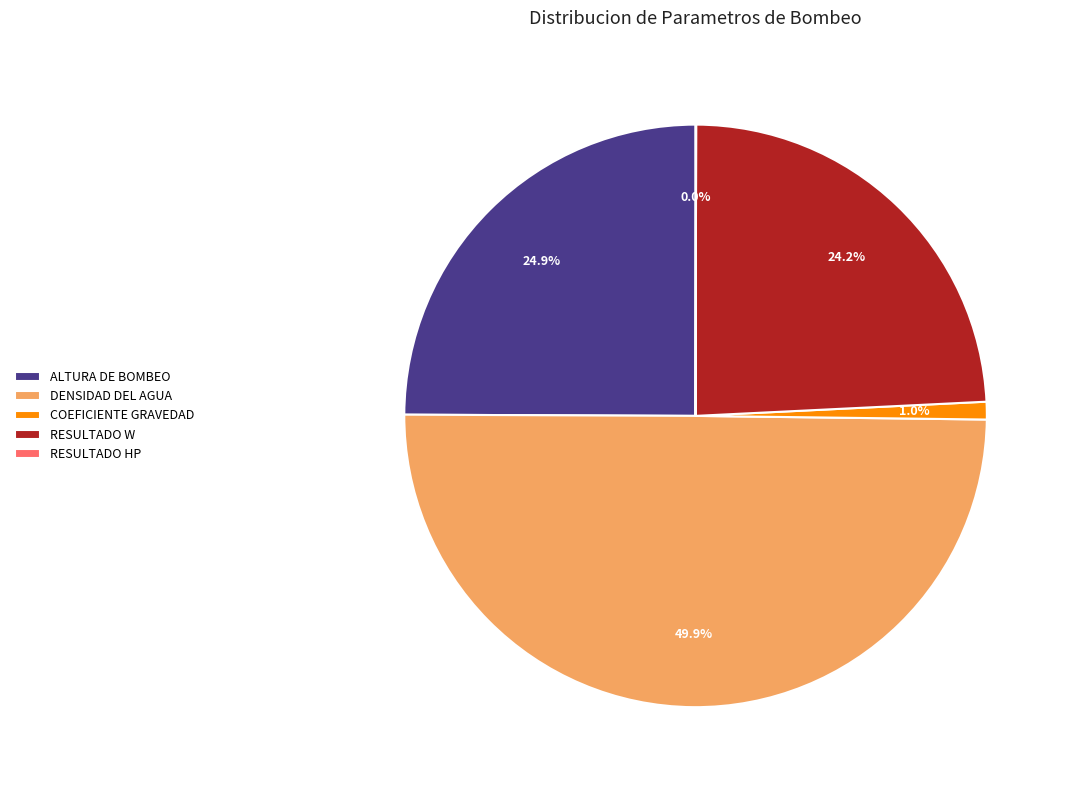

Is ALTURA DE BOMBEO the majority of the pie?

No